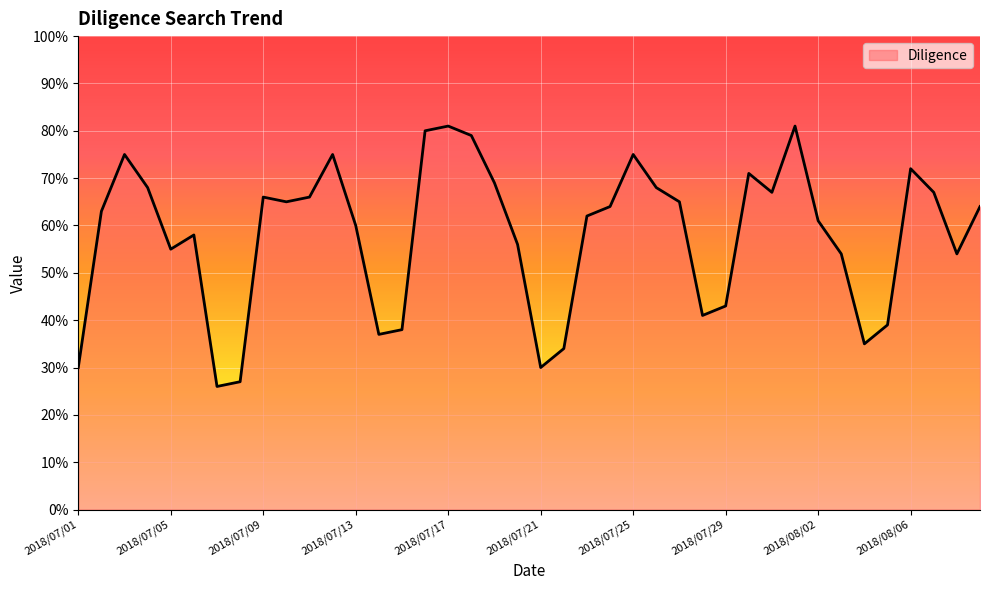

What is the maximum value shown in the chart?

81